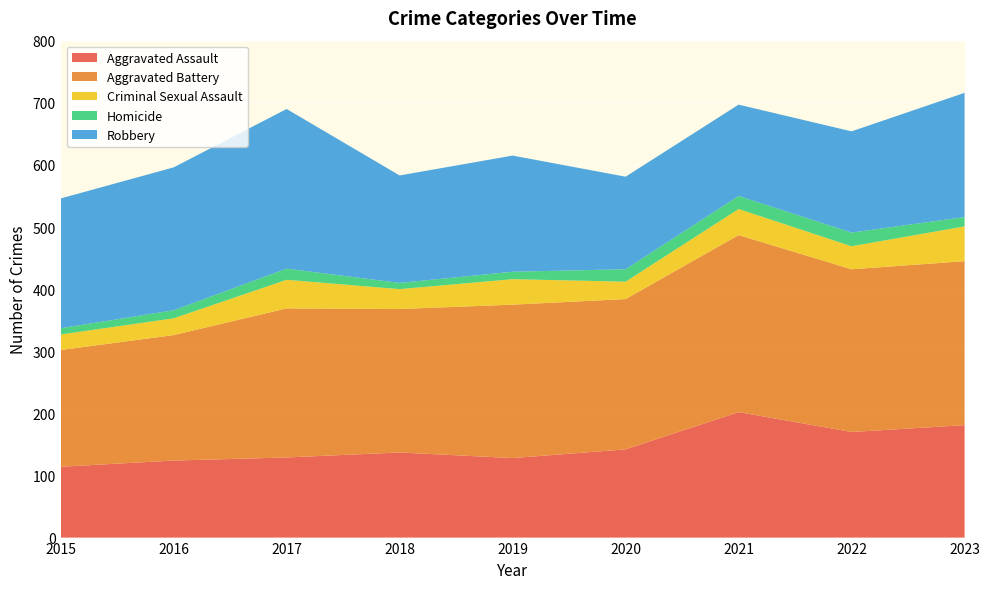

Reading left to right, what are all the values shown in this chart?

Aggravated Assault: 2015=114	2016=124	2017=129	2018=137	2019=128	2020=142	2021=202	2022=170	2023=181
Aggravated Battery: 2015=188	2016=202	2017=240	2018=231	2019=247	2020=242	2021=285	2022=262	2023=264
Criminal Sexual Assault: 2015=25	2016=27	2017=46	2018=32	2019=41	2020=28	2021=42	2022=37	2023=56
Homicide: 2015=10	2016=13	2017=18	2018=10	2019=12	2020=20	2021=21	2022=22	2023=15
Robbery: 2015=209	2016=230	2017=257	2018=173	2019=187	2020=149	2021=147	2022=163	2023=200